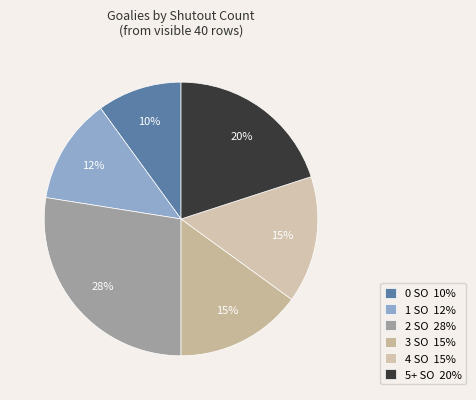

What percentage is the 0 SO slice, to the nearest percent?

10%